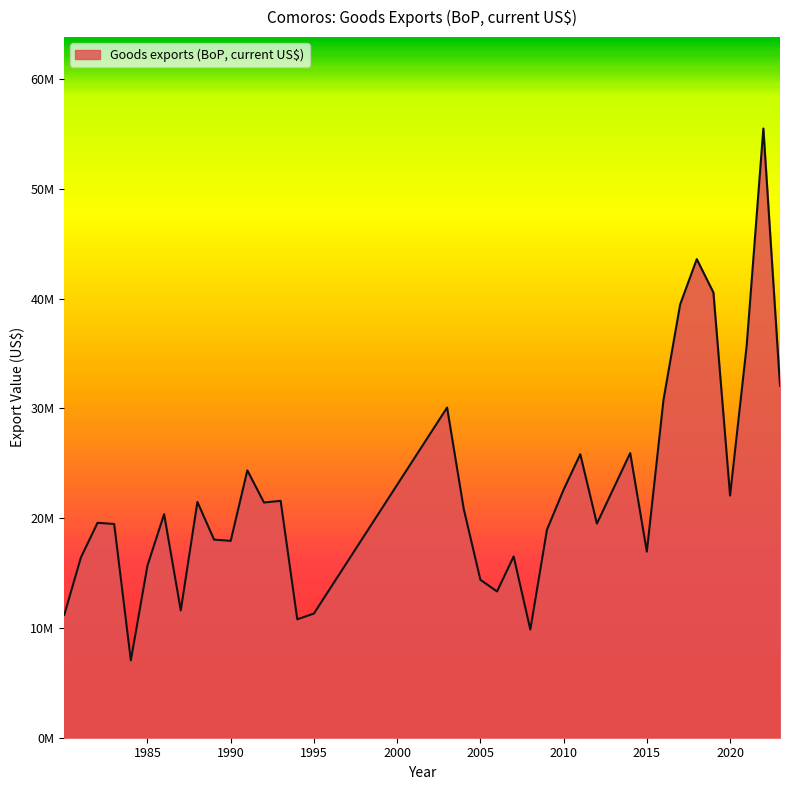

Is this an area chart (filled region under the line)?

Yes